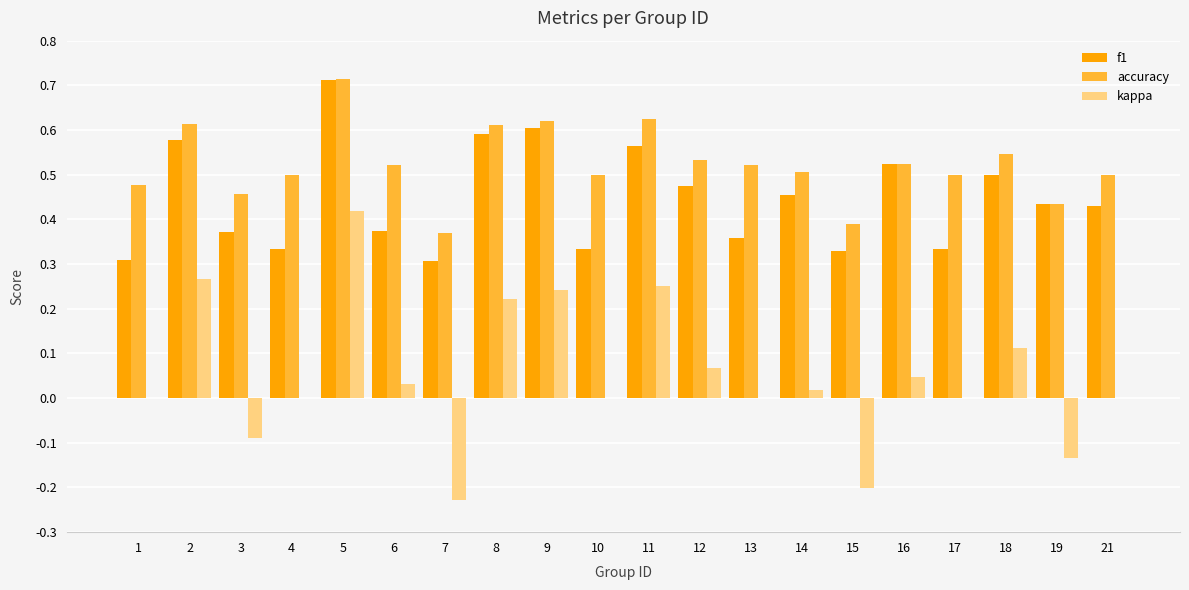

Is the value of kappa at 11 greater than the value of f1 at 5?

No